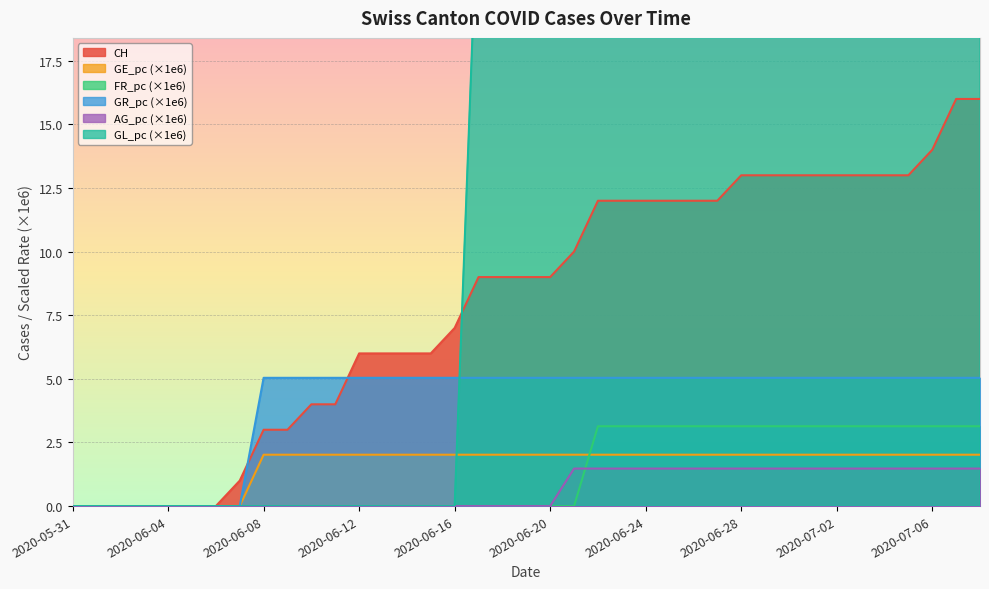

How many lines are shown in the chart?

6